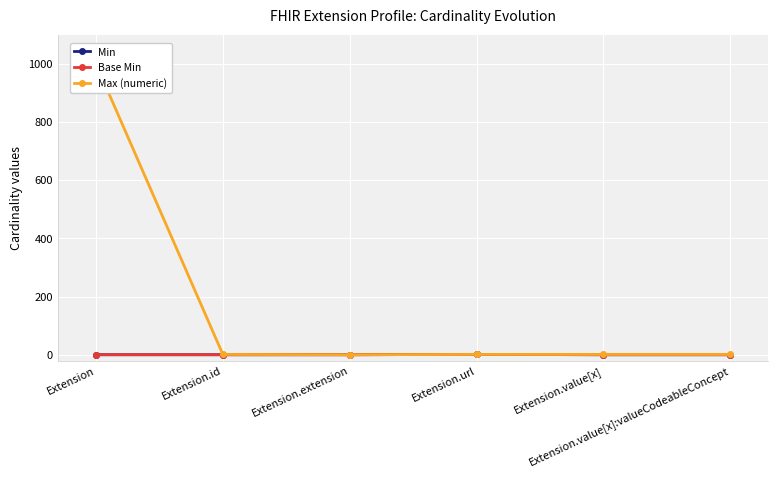

True or false: Max (numeric) has a value of 1 at Extension.value[x].

True